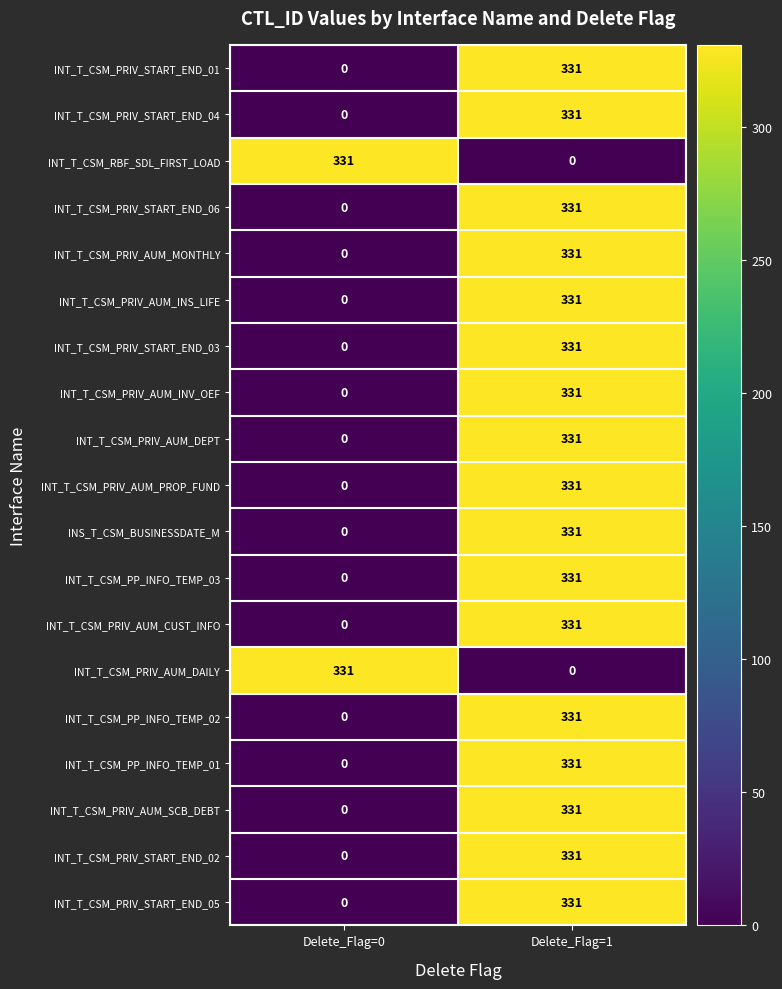

At which label is INT_T_CSM_PRIV_START_END_06 closest to 165?

Delete_Flag=0